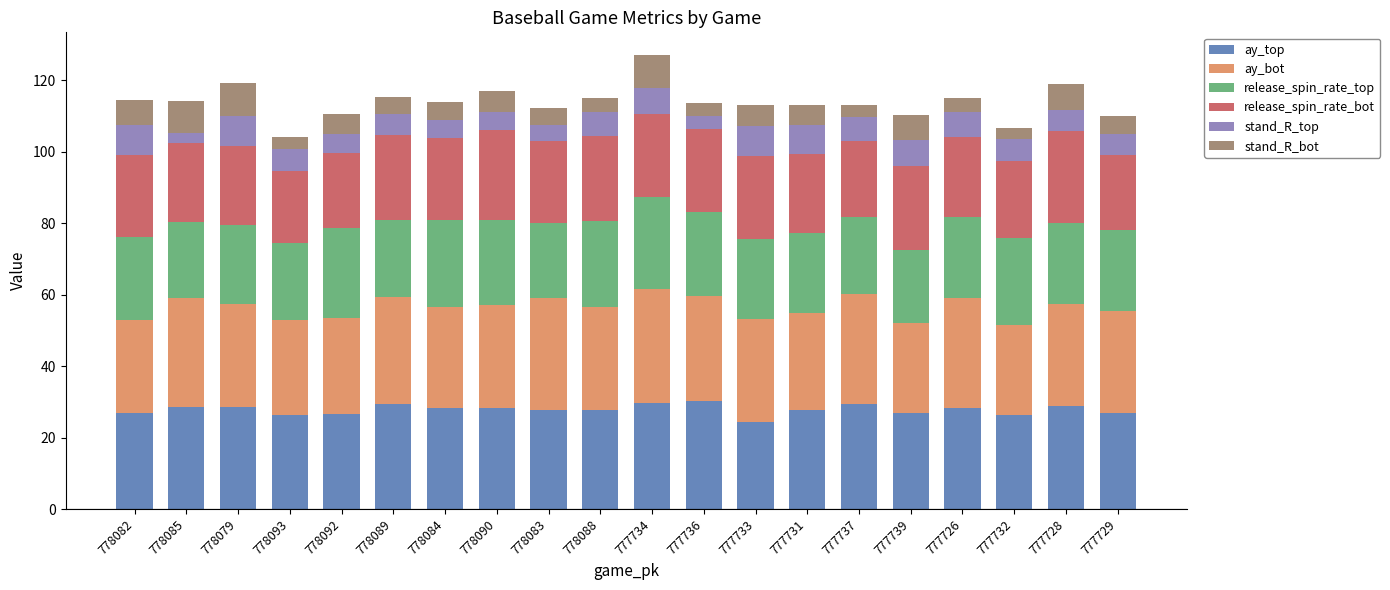

What is the total value across all series at 777737?

113.2